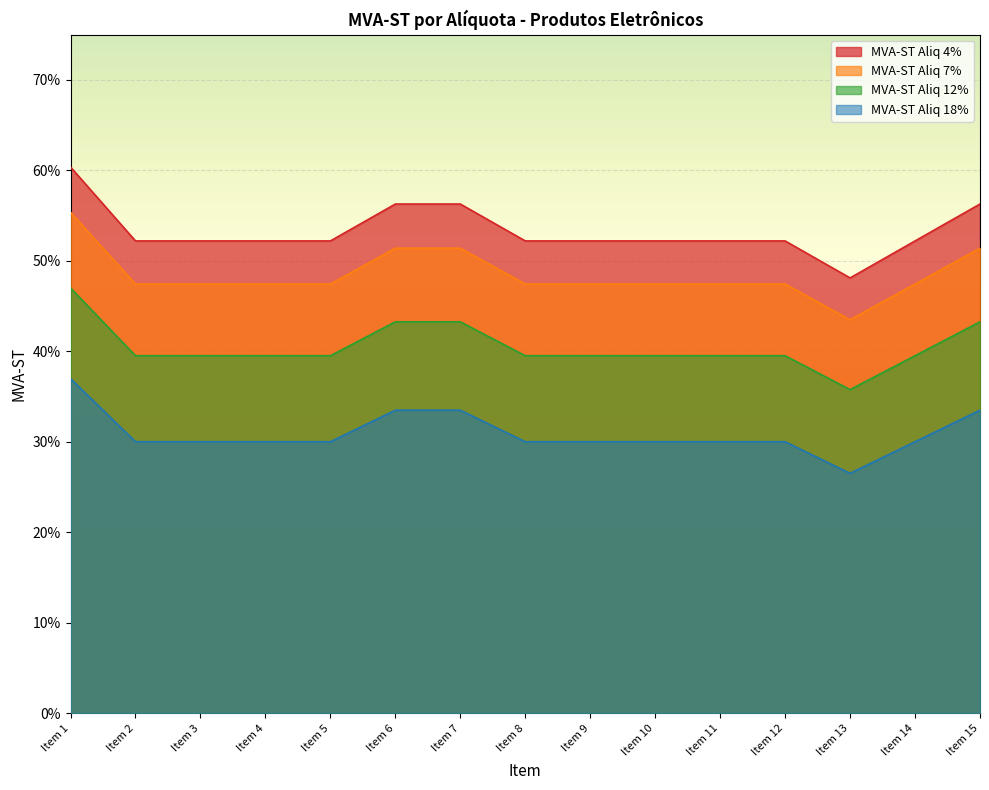

Reading left to right, list all the values displayed in this chart.

MVA-ST Aliq 4%: Item 1=0.6	Item 2=0.5	Item 3=0.5	Item 4=0.5	Item 5=0.5	Item 6=0.6	Item 7=0.6	Item 8=0.5	Item 9=0.5	Item 10=0.5	Item 11=0.5	Item 12=0.5	Item 13=0.5	Item 14=0.5	Item 15=0.6
MVA-ST Aliq 7%: Item 1=0.6	Item 2=0.5	Item 3=0.5	Item 4=0.5	Item 5=0.5	Item 6=0.5	Item 7=0.5	Item 8=0.5	Item 9=0.5	Item 10=0.5	Item 11=0.5	Item 12=0.5	Item 13=0.4	Item 14=0.5	Item 15=0.5
MVA-ST Aliq 12%: Item 1=0.5	Item 2=0.4	Item 3=0.4	Item 4=0.4	Item 5=0.4	Item 6=0.4	Item 7=0.4	Item 8=0.4	Item 9=0.4	Item 10=0.4	Item 11=0.4	Item 12=0.4	Item 13=0.4	Item 14=0.4	Item 15=0.4
MVA-ST Aliq 18%: Item 1=0.4	Item 2=0.3	Item 3=0.3	Item 4=0.3	Item 5=0.3	Item 6=0.3	Item 7=0.3	Item 8=0.3	Item 9=0.3	Item 10=0.3	Item 11=0.3	Item 12=0.3	Item 13=0.3	Item 14=0.3	Item 15=0.3